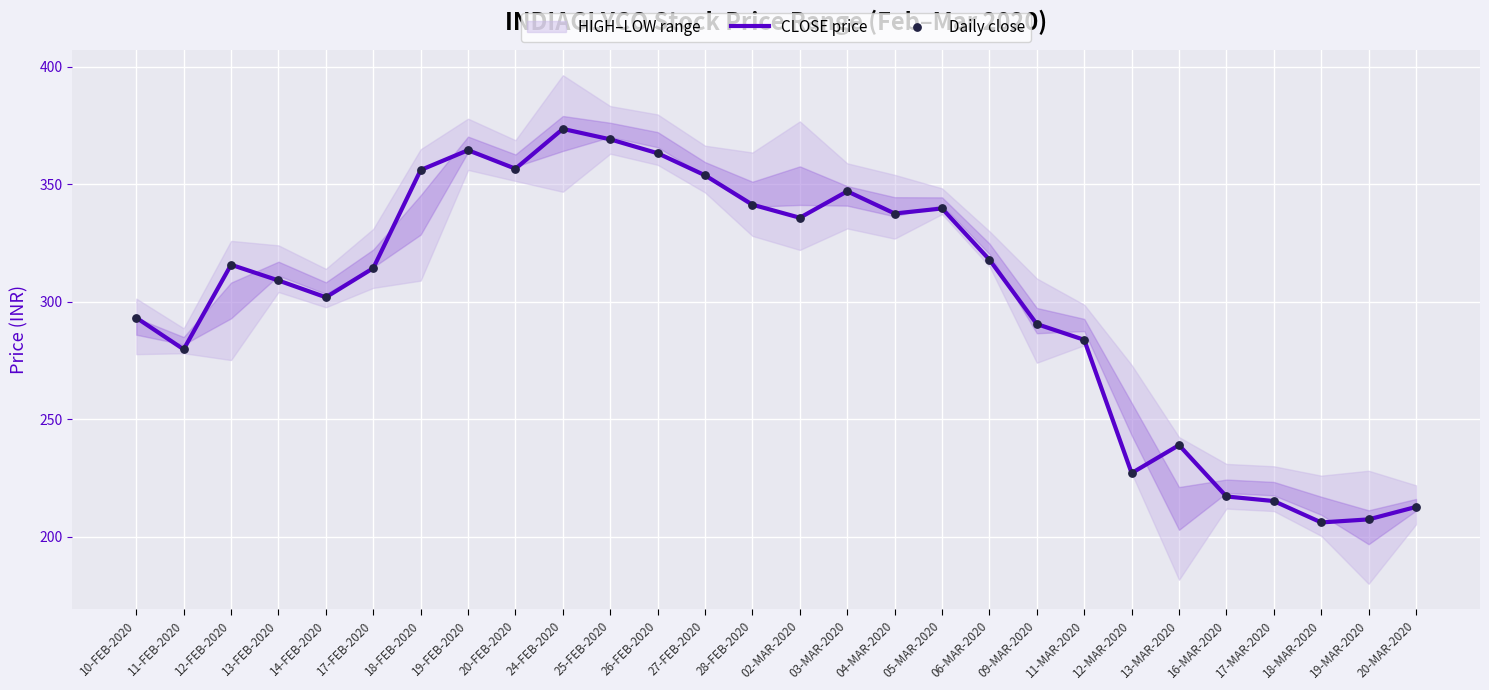

The CLOSE price series shows 478.4 at 28-FEB-2020. True or false?

False